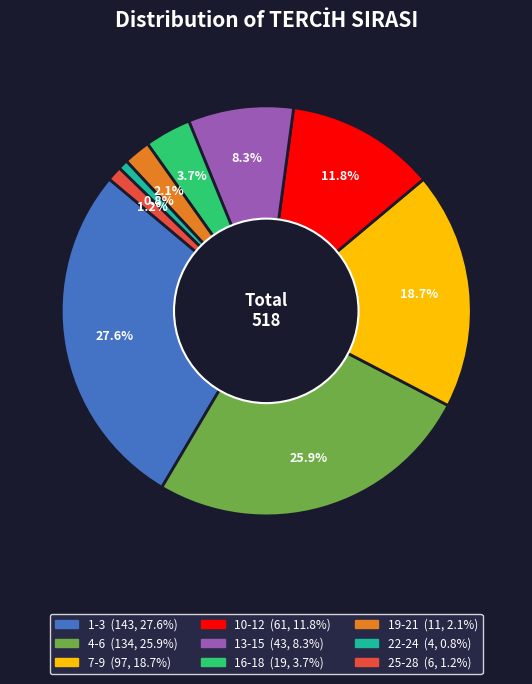

How many segments does this pie chart have?

9